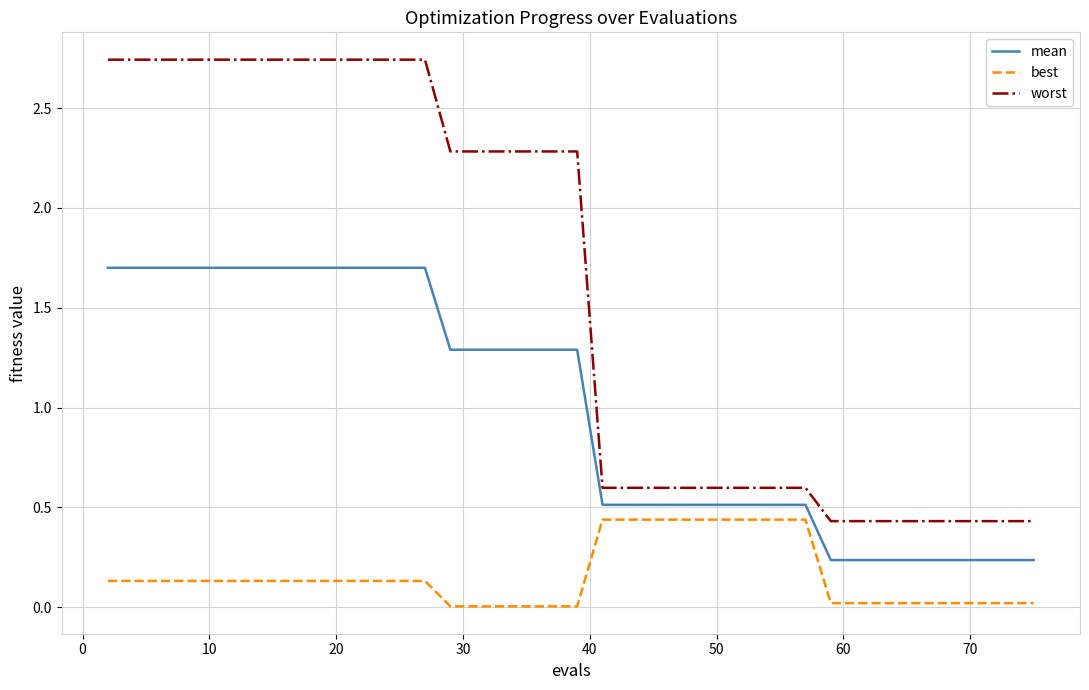

Which series has the largest range (max minus min)?

worst